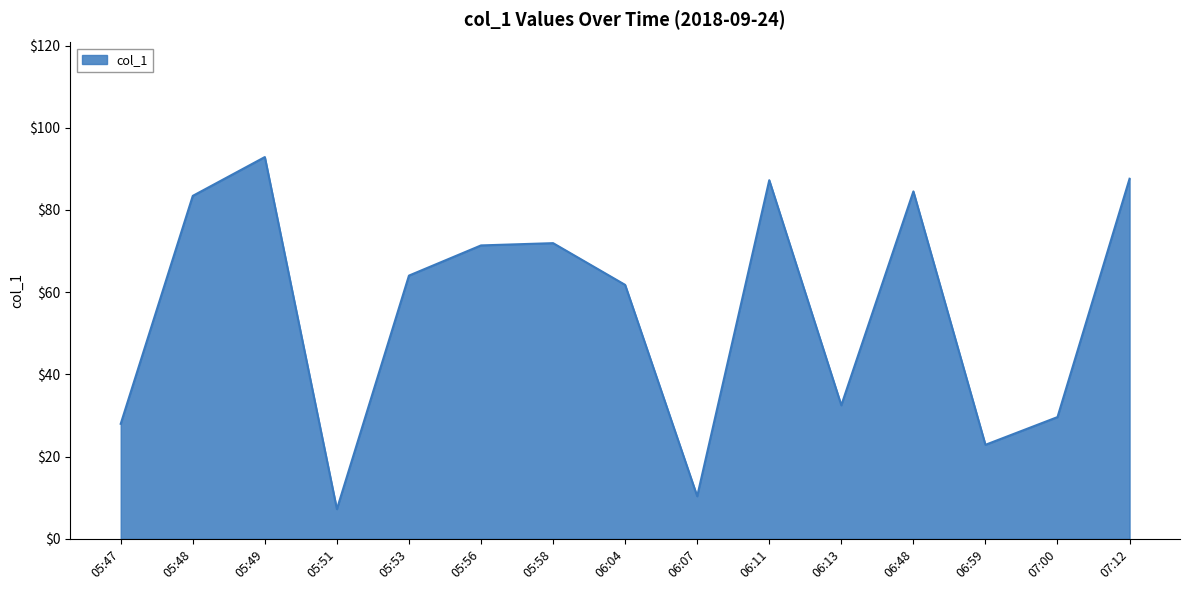

Is it true that the value at 05:47 is 17.8?

False